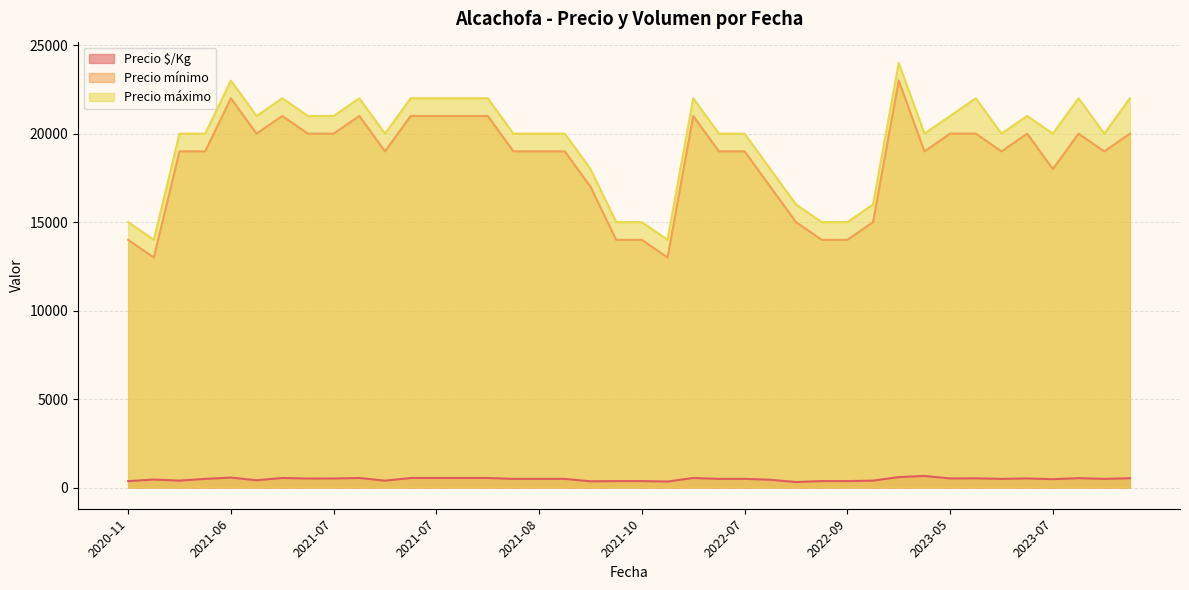

True or false: Precio $/Kg has more than 1 interior local peaks.

True